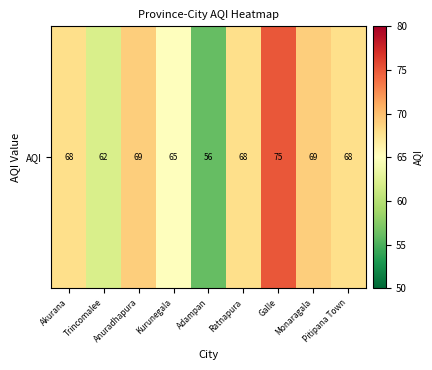

What is the approximate value at Anuradhapura?

69